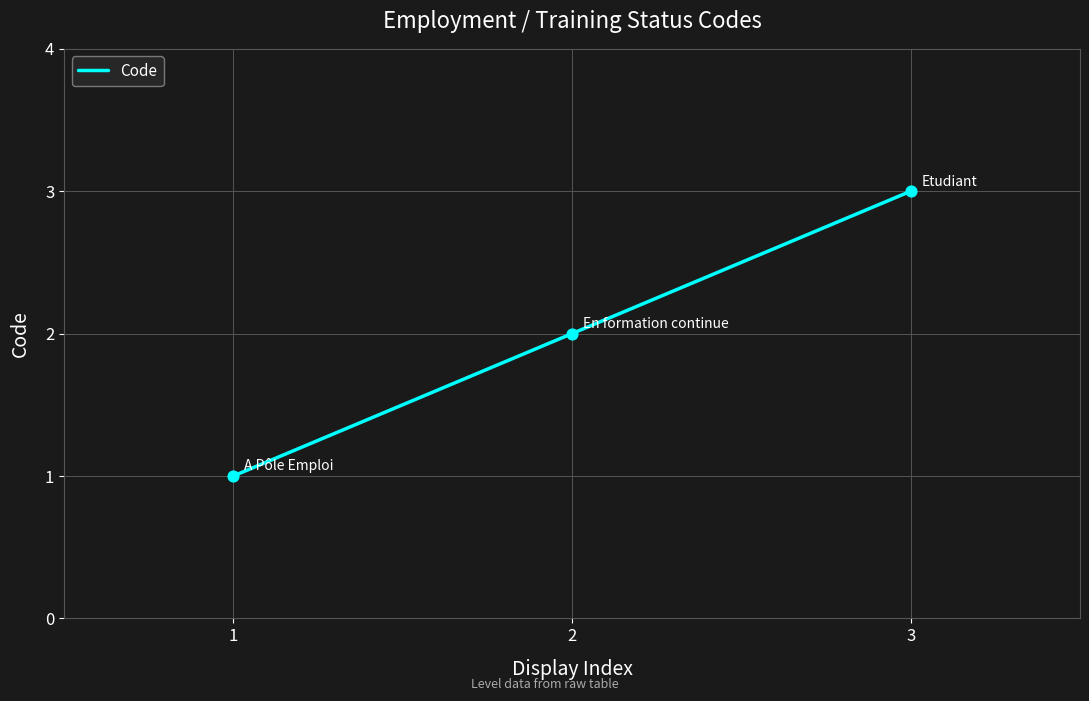

What is the change in value from 1 to 2?

+1